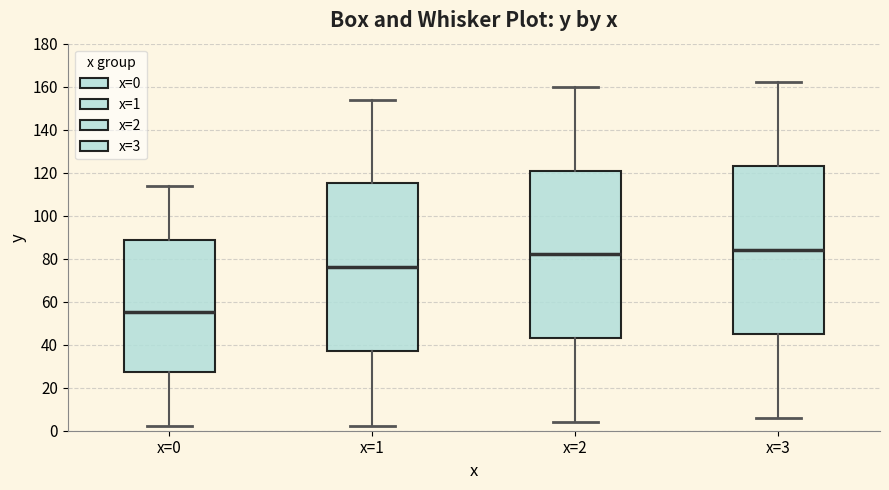

Reading left to right, read every box against the y-axis: the position of its median line, the range the box covers, and the ends of its whiskers. The values are not printed on the chart, so give them approximately, as read against the axis.

x=0: median 56, box 28 to 88, whiskers 2 to 114
x=1: median 76, box 38 to 116, whiskers 2 to 154
x=2: median 82, box 44 to 122, whiskers 4 to 160
x=3: median 84, box 46 to 124, whiskers 6 to 162